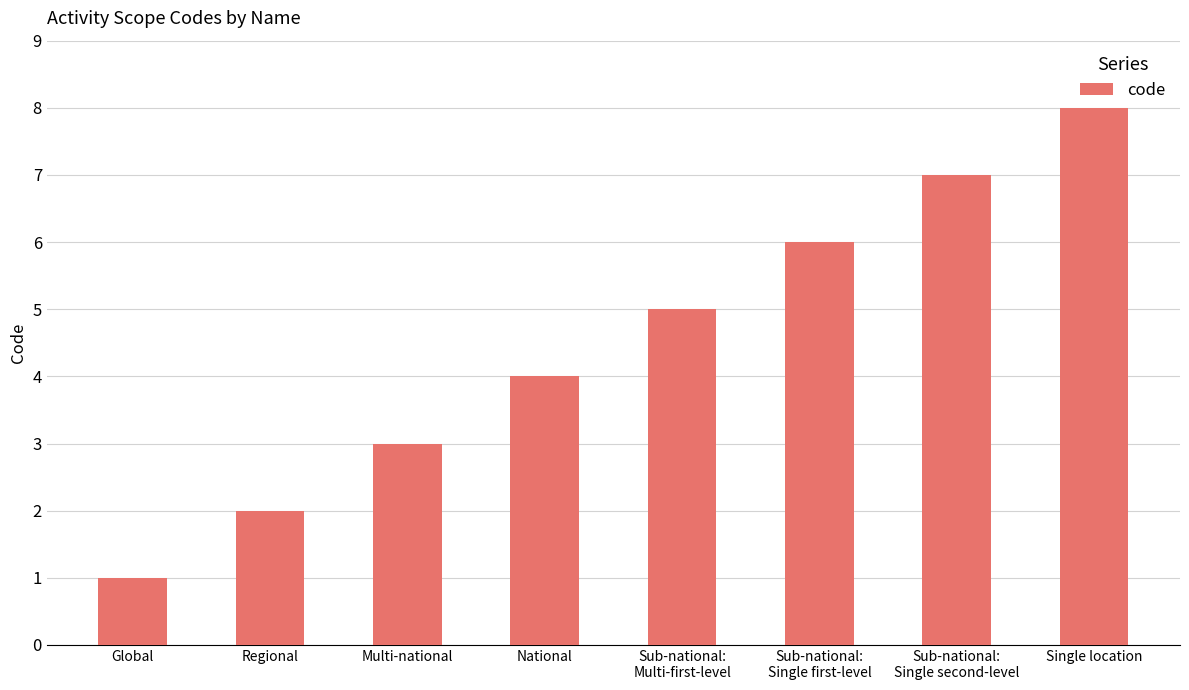

Does the chart contain stacked bars?

No